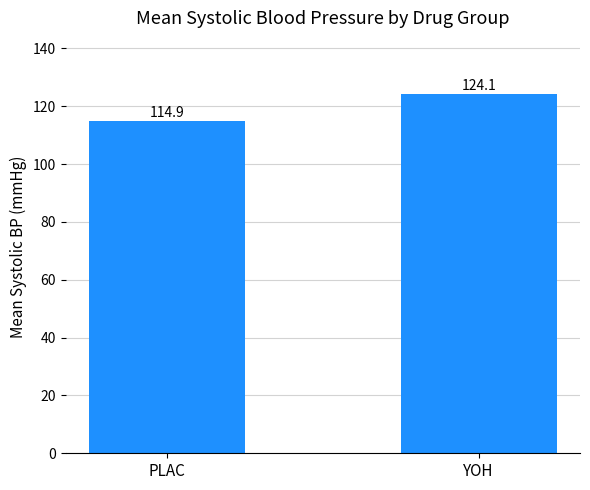

Count the number of values greater than 124.

1